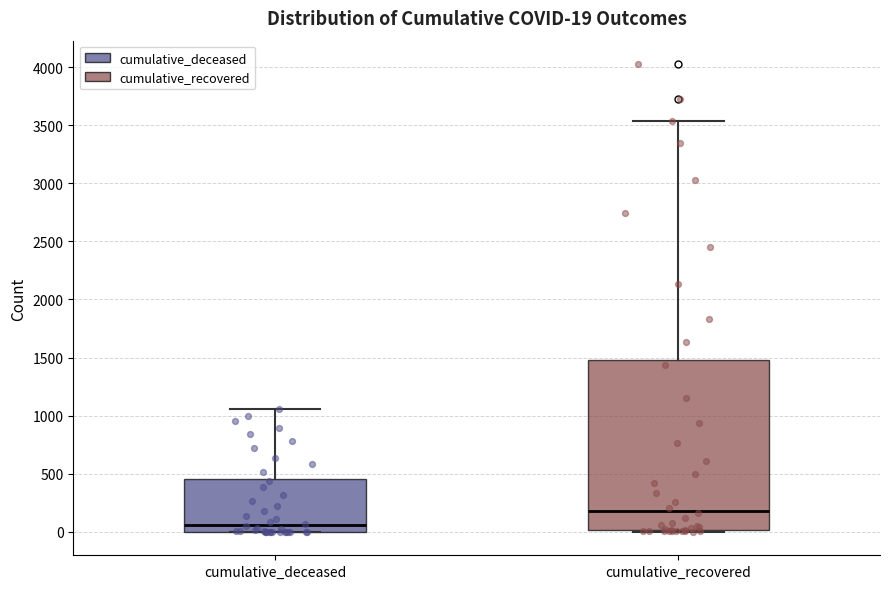

Which box's median line is the highest?

cumulative_recovered